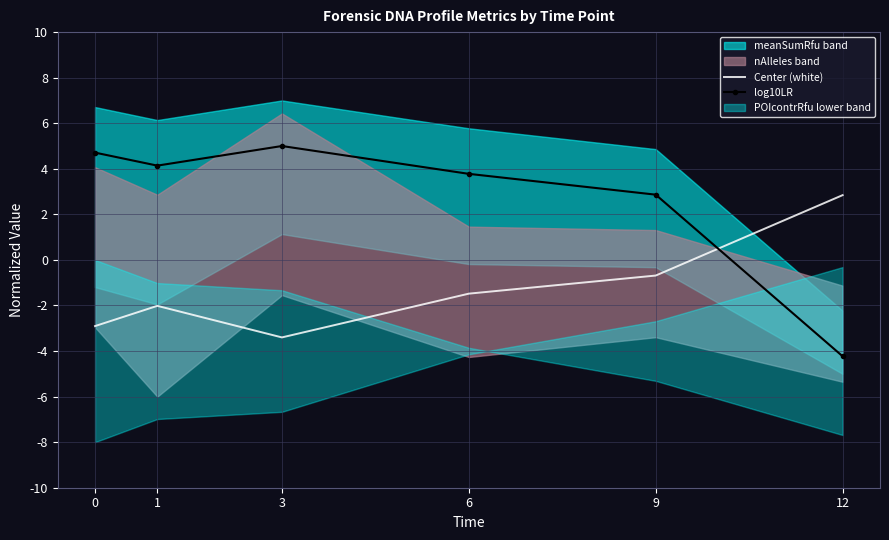

How many intersections are there between Center (white) and log10LR?

1